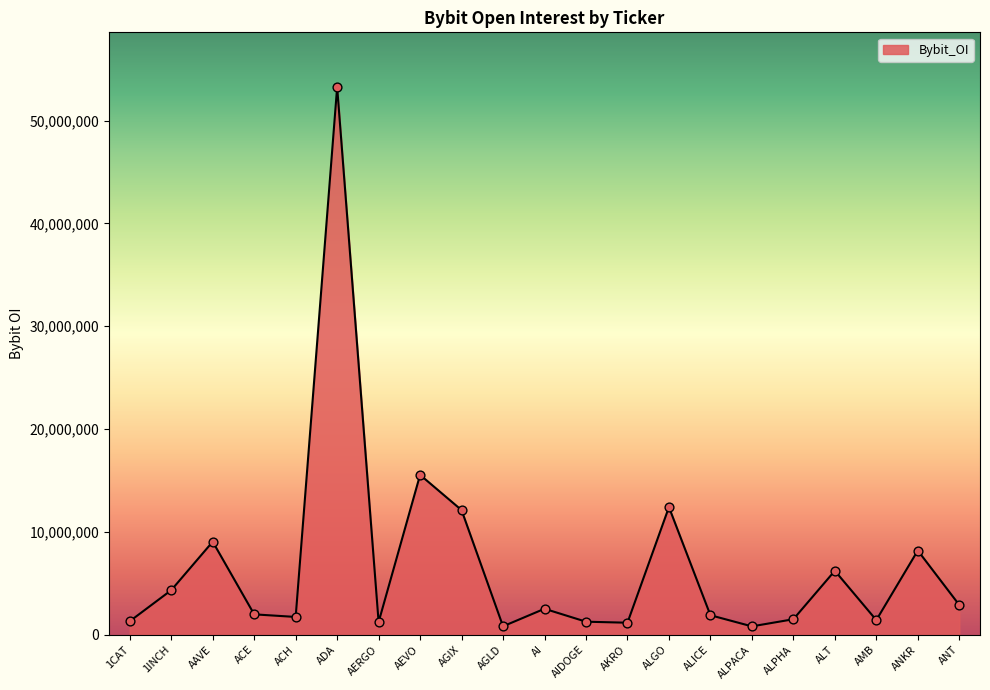

Which has a higher value, AGIX or AMB?

AGIX